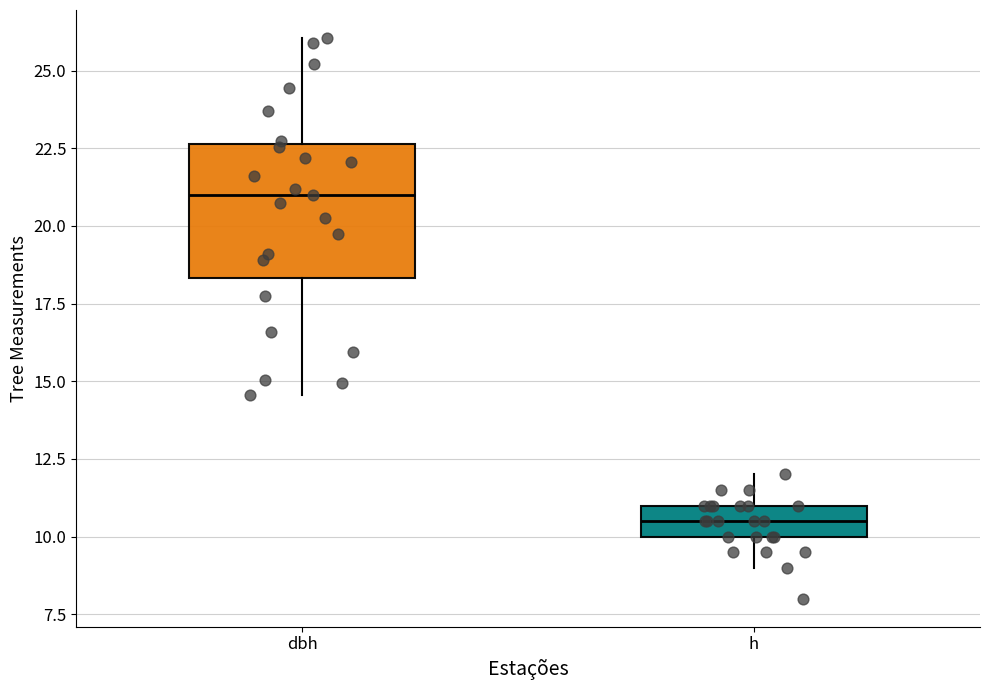

Which box is the tallest, from its lower edge to its upper edge?

dbh